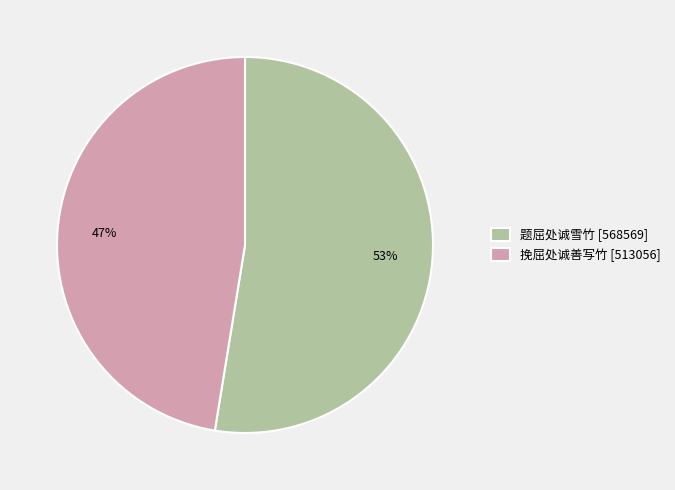

How many segments does this pie chart have?

2